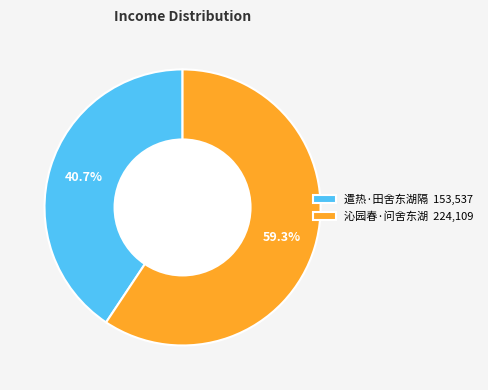

To the nearest percent, what is the difference between the largest and smallest slice percentages?

19%